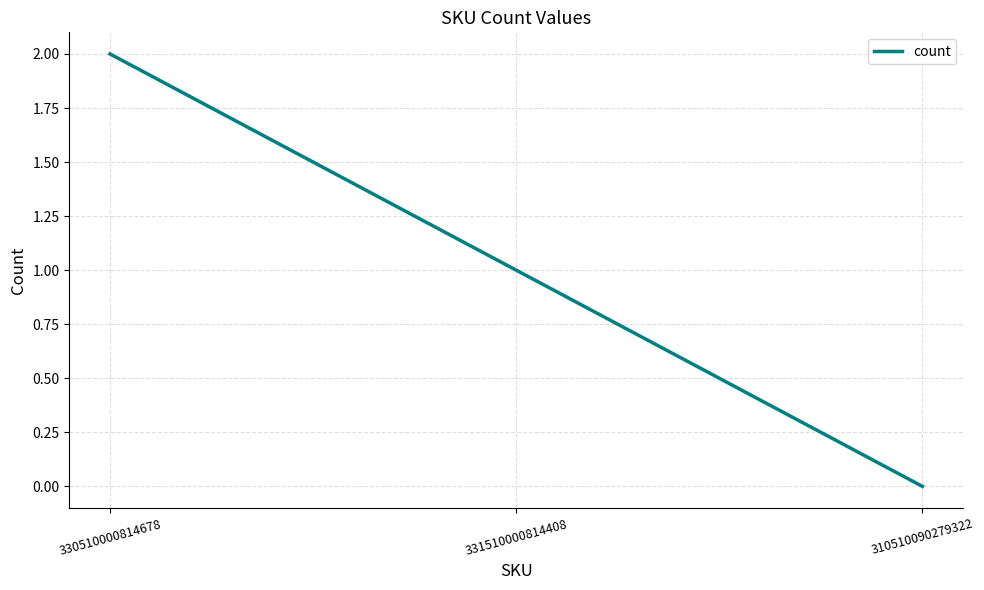

What position from the left is 330510000814678?

1